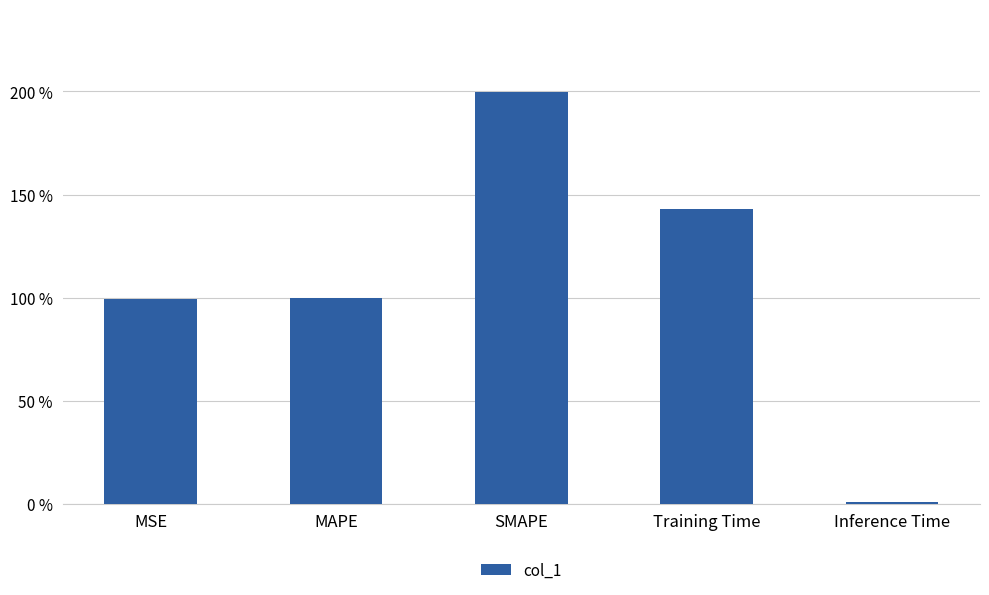

Between MSE and Inference Time, which is larger?

MSE